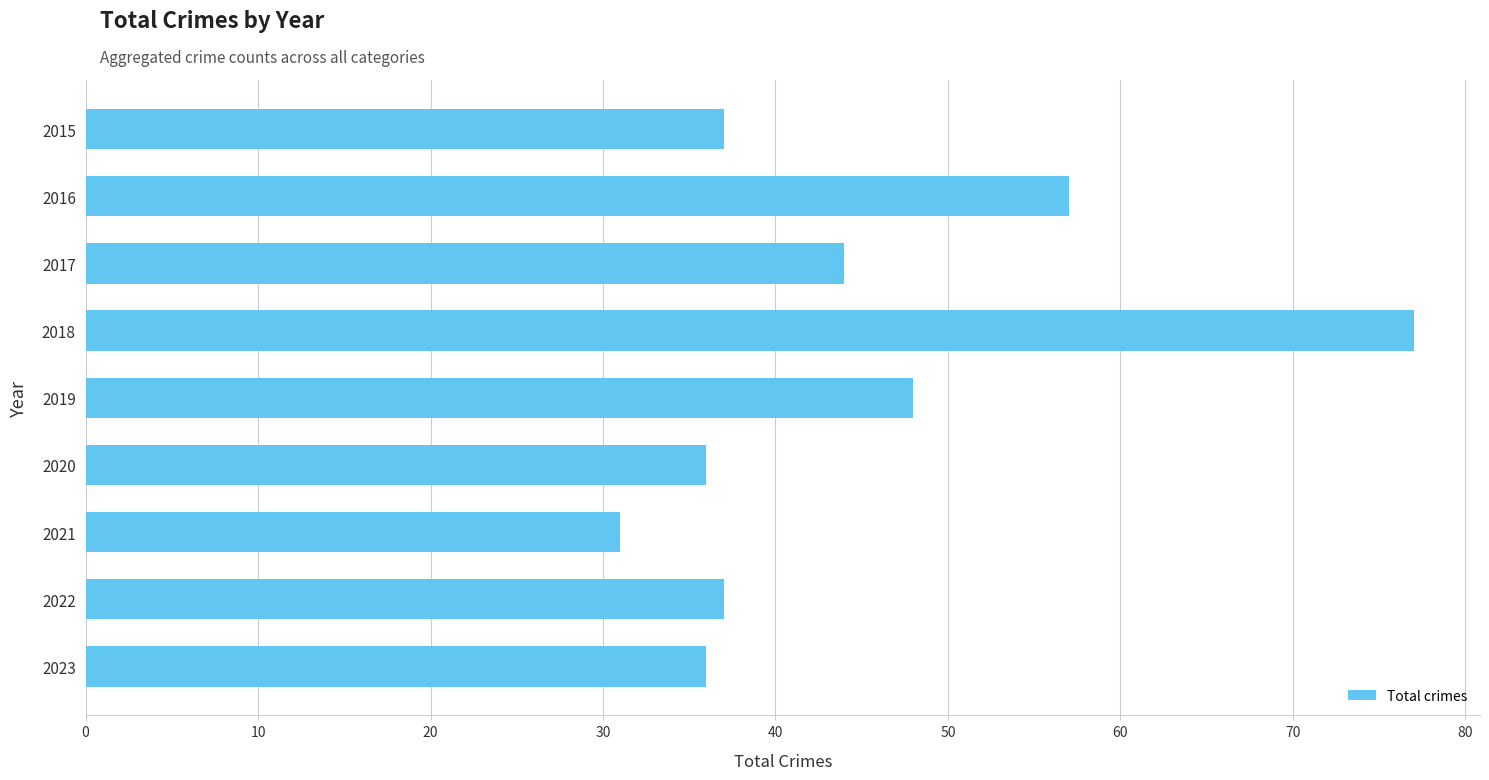

What is the maximum value shown in the chart?

77